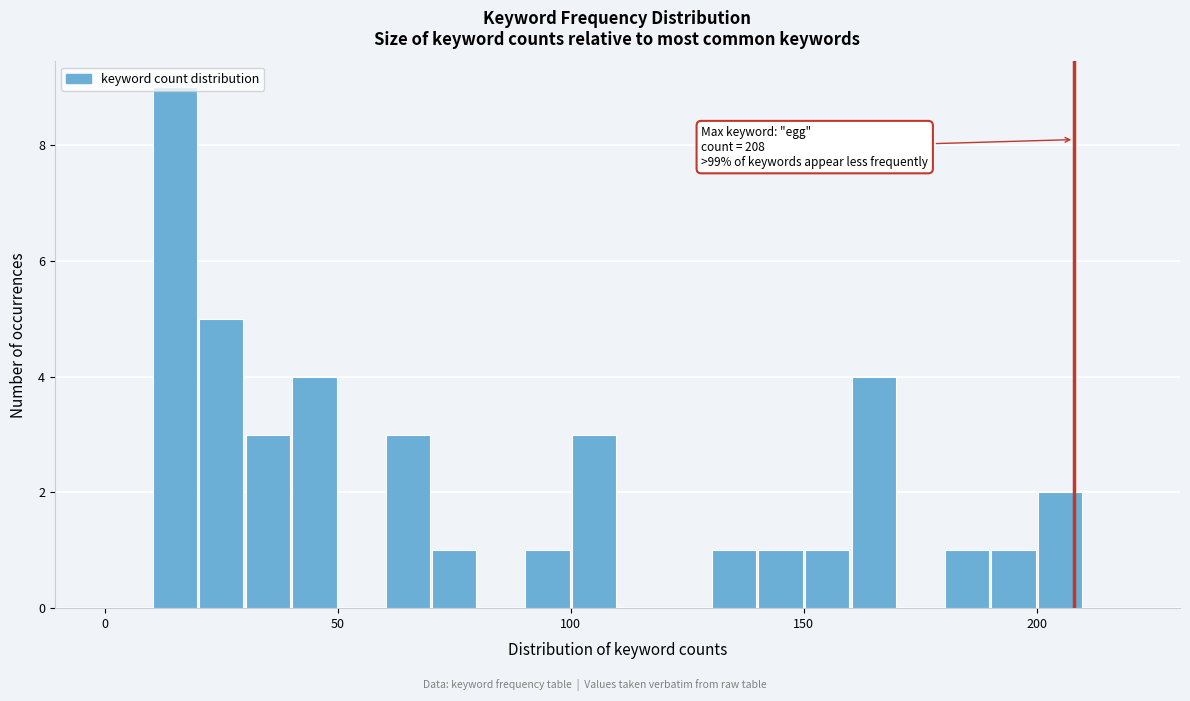

Read against the x-axis, roughly where is the centre of the tallest bar?

15